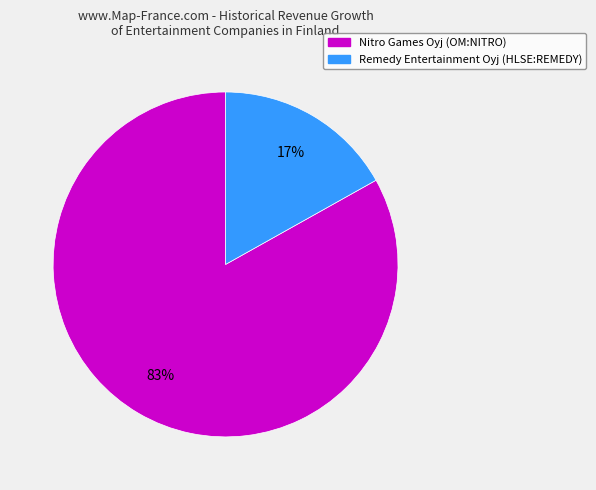

To the nearest percent, what is the difference between the Nitro Games Oyj (OM:NITRO) and Remedy Entertainment Oyj (HLSE:REMEDY) slice percentages?

66%